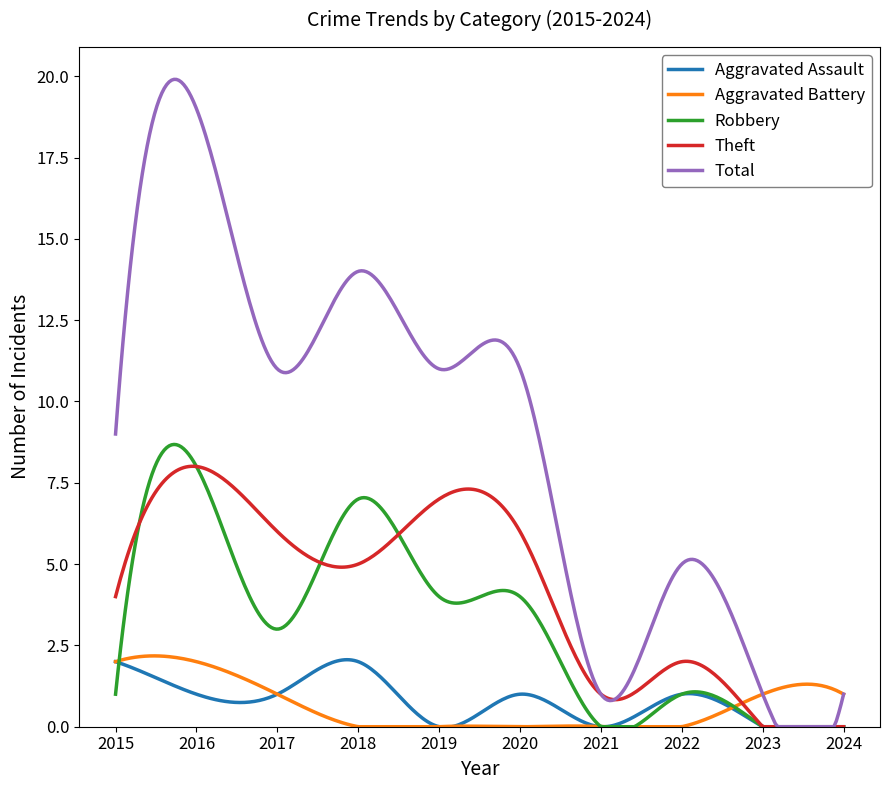

What is the maximum value for Robbery?

8.7